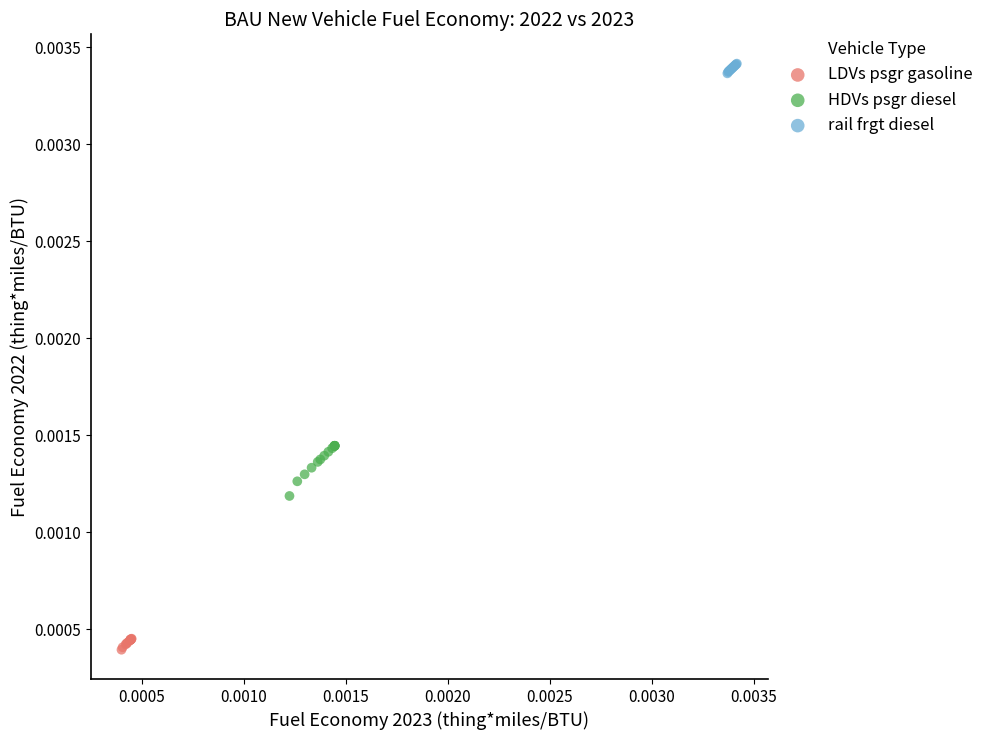

Which series contains the highest Y value?

rail frgt diesel